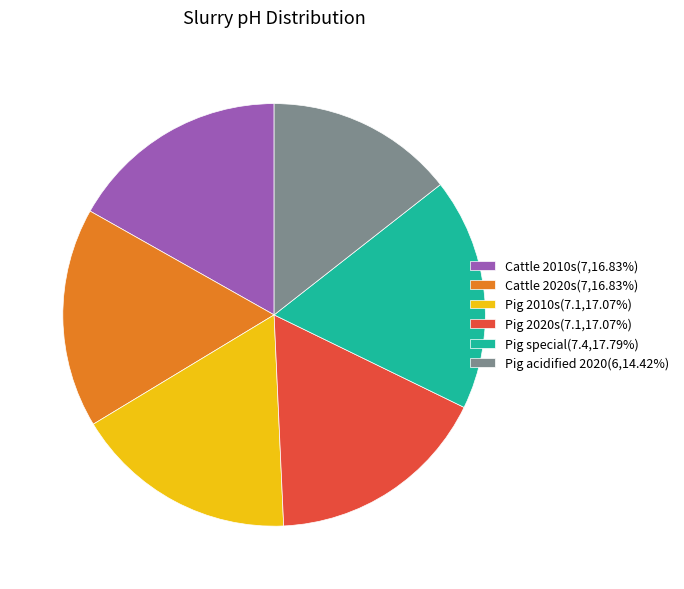

True or false: Pig special accounts for 18% of the total.

True